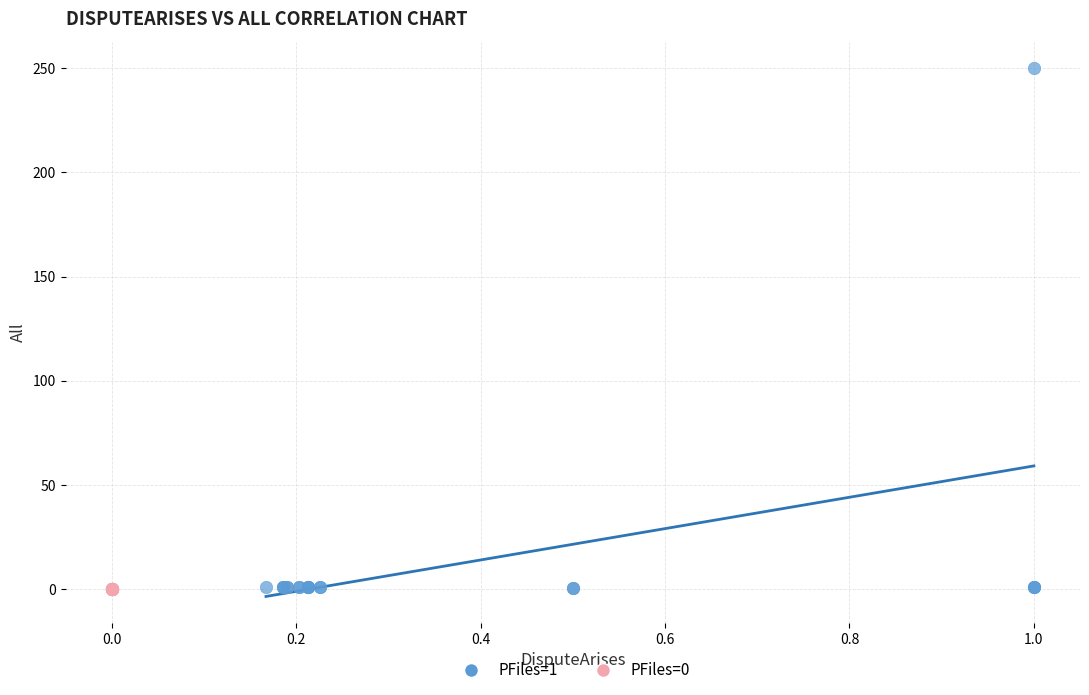

Which series reaches the maximum Y coordinate?

PFiles=1